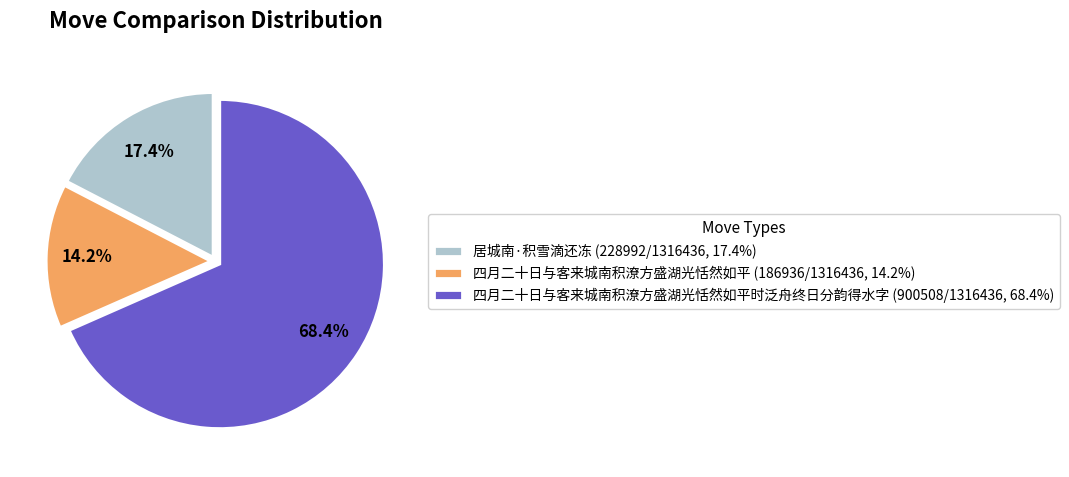

How many segments does this pie chart have?

3